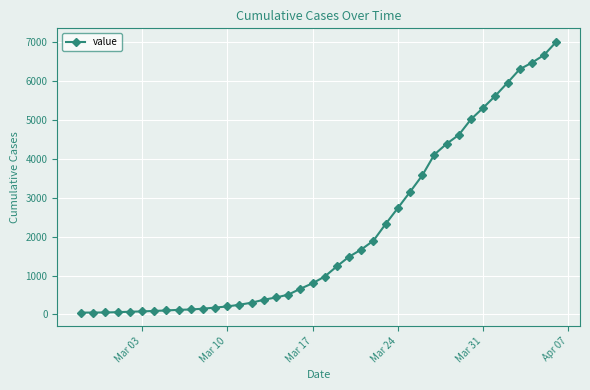

What is the difference between the maximum and minimum values?

6967